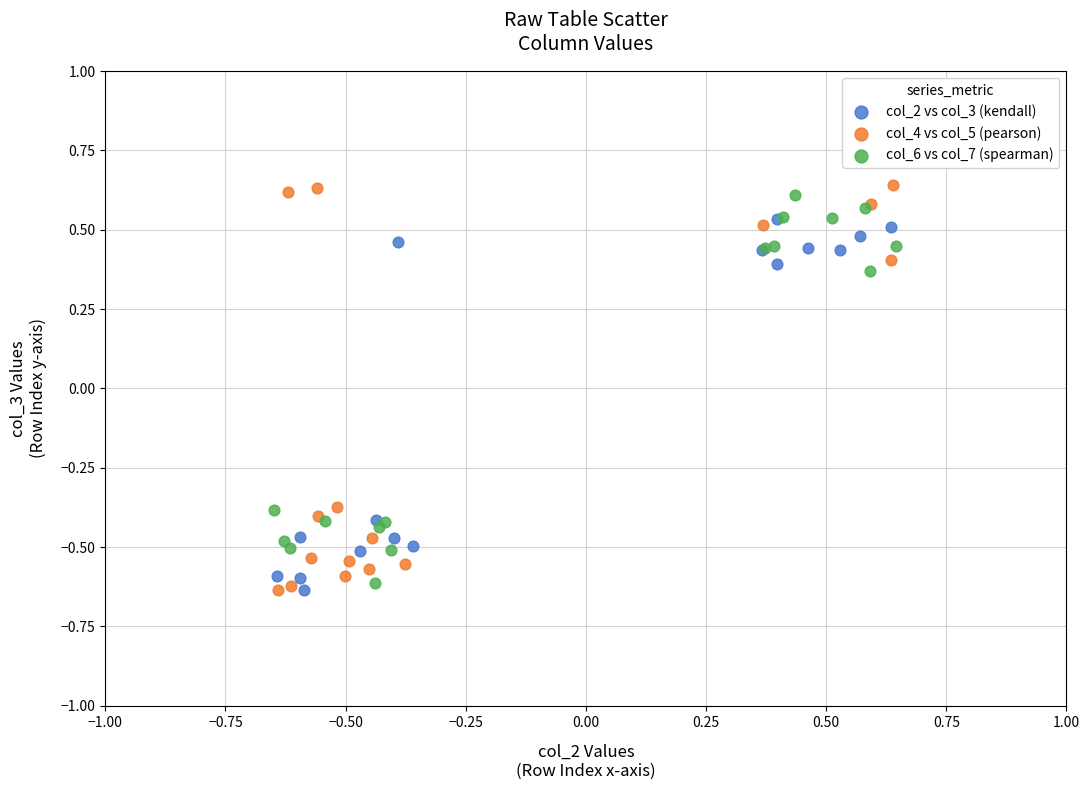

What are all the series names shown in the legend?

col_2 vs col_3 (kendall), col_4 vs col_5 (pearson), col_6 vs col_7 (spearman)